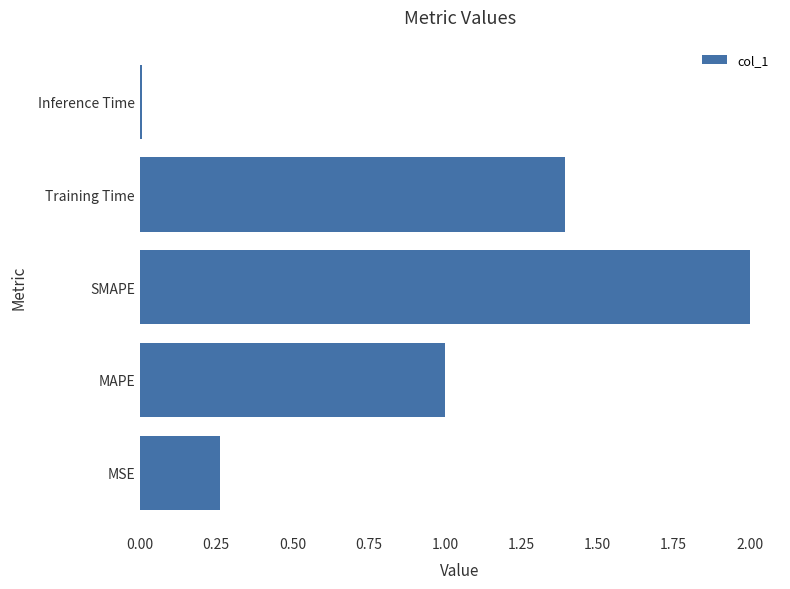

What is the difference between the maximum and minimum values?

2.0